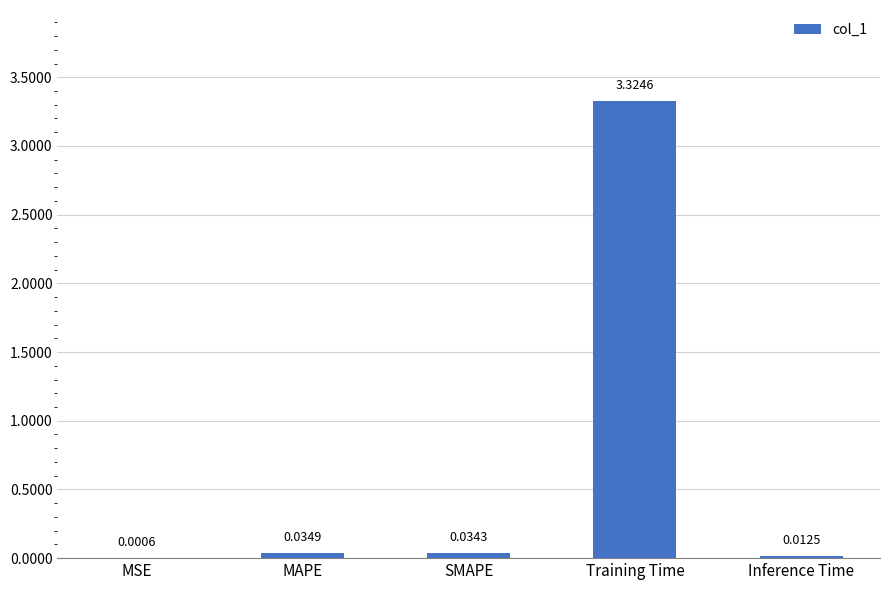

What is the sum of all values?

3.4